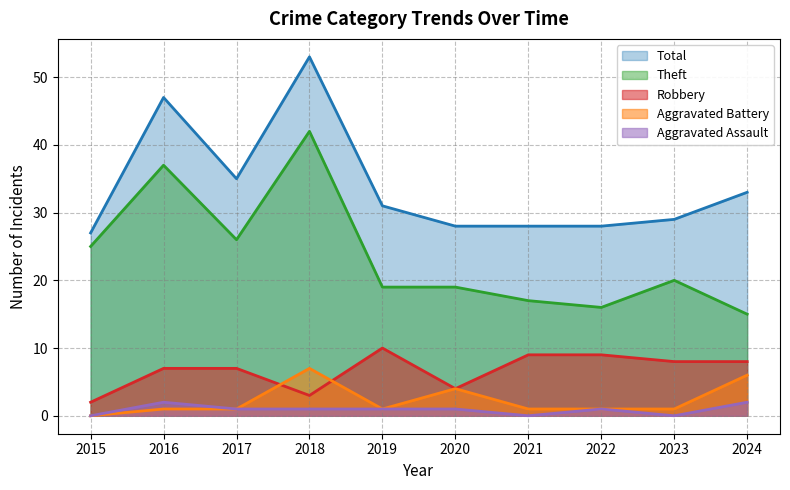

What is the value of the Aggravated Battery point at the 6th from the left?

4